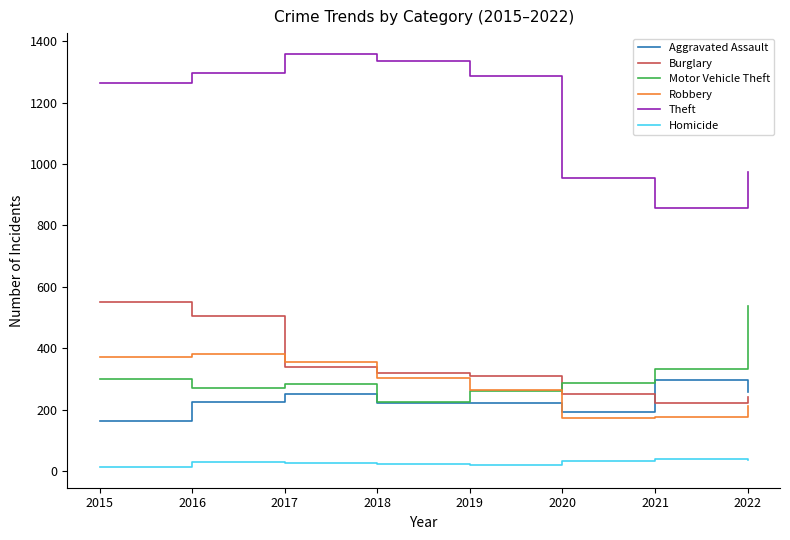

Does the chart display data point markers on the line(s)?

No